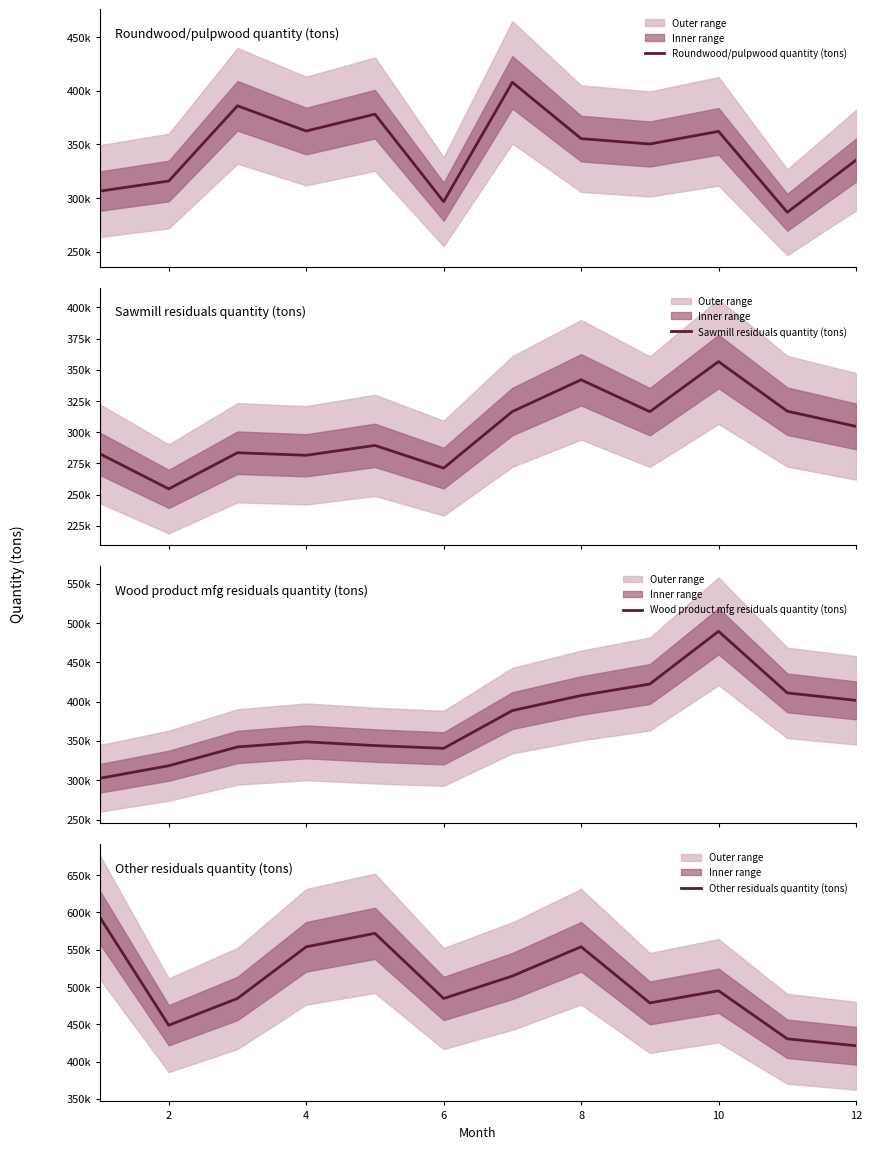

How many interior local valleys does the Sawmill residuals quantity (tons) series have?

4